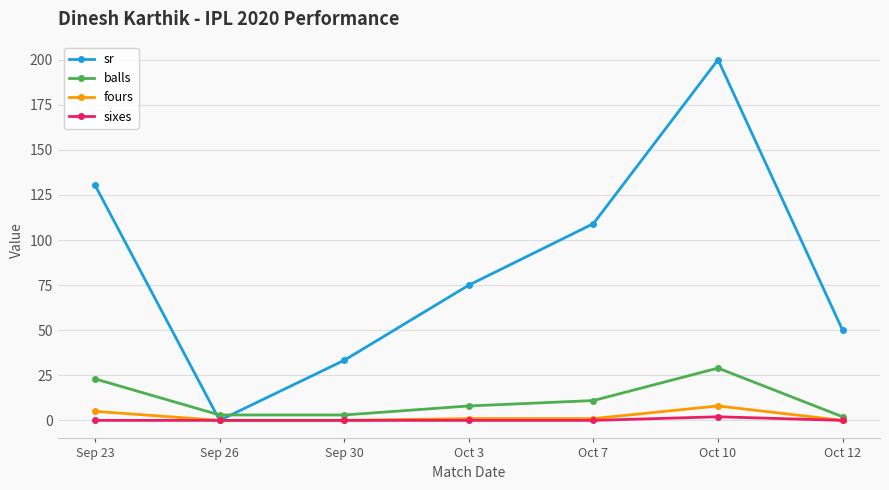

What is the difference between the highest and lowest values at Sep 26?

3.0